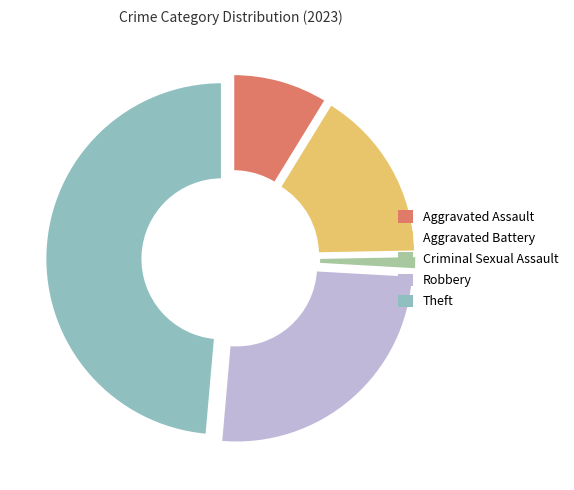

Is there any slice that represents more than half of the pie?

No